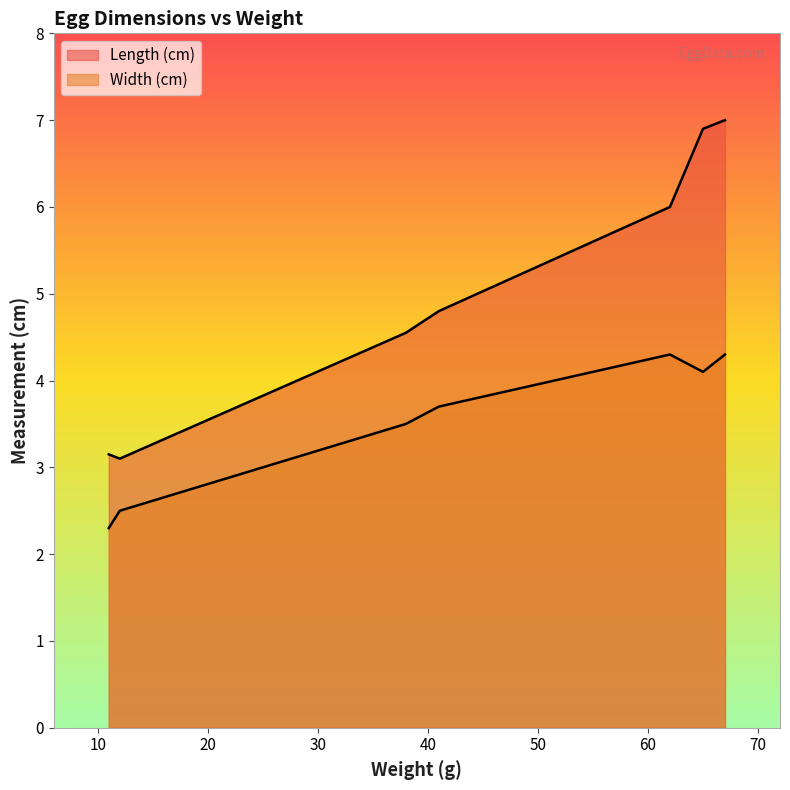

What is the spread (max minus min) of values at 12?

0.6